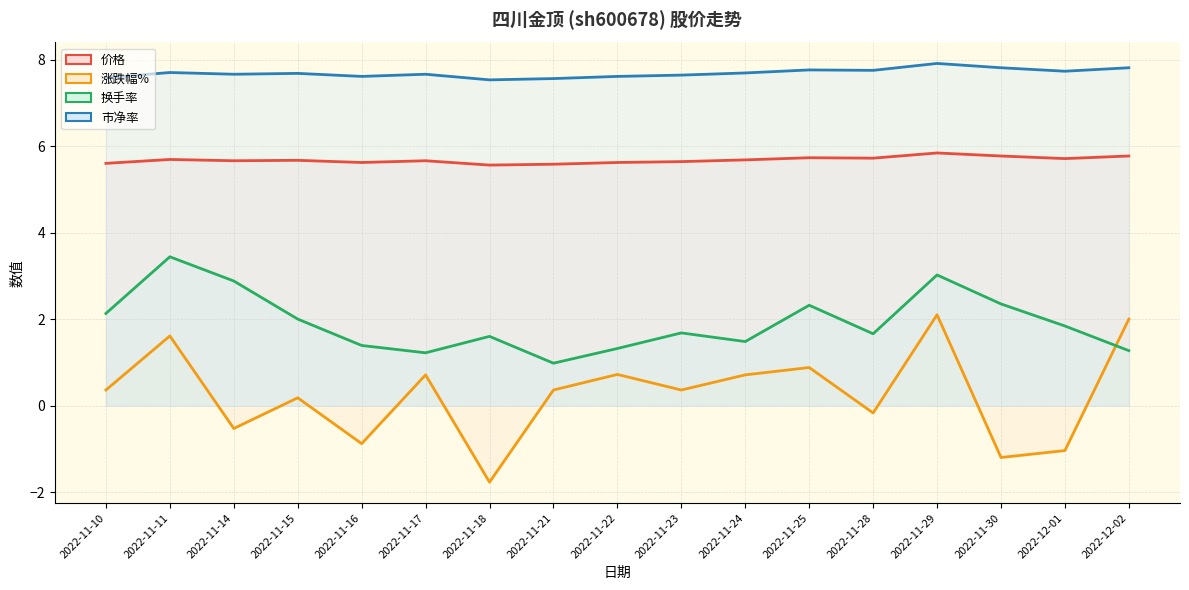

How many distinct data groups are displayed?

4